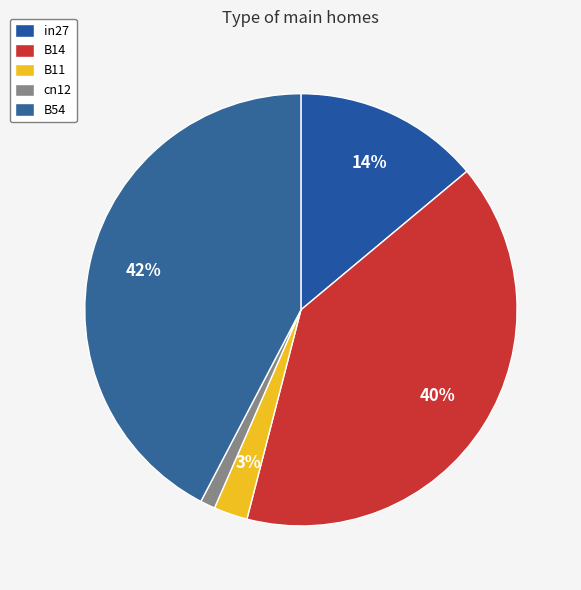

How many segments does this pie chart have?

5